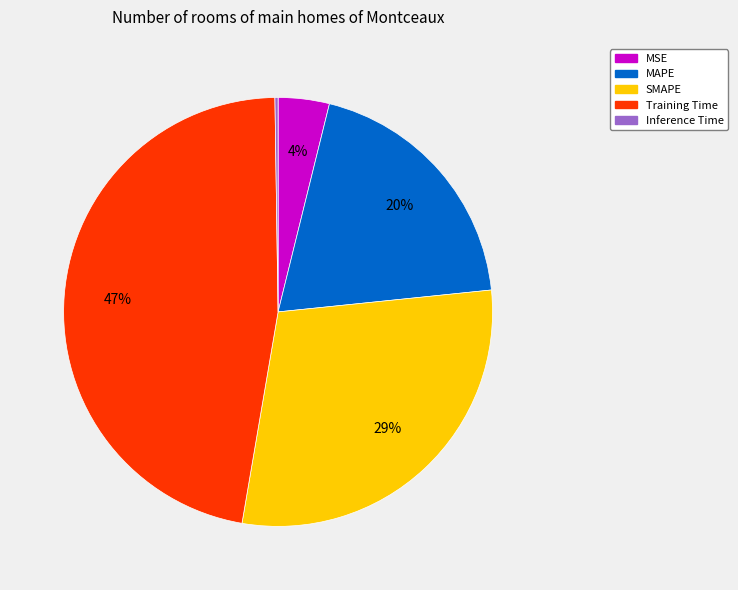

To the nearest percent, what portion does Training Time represent?

47%